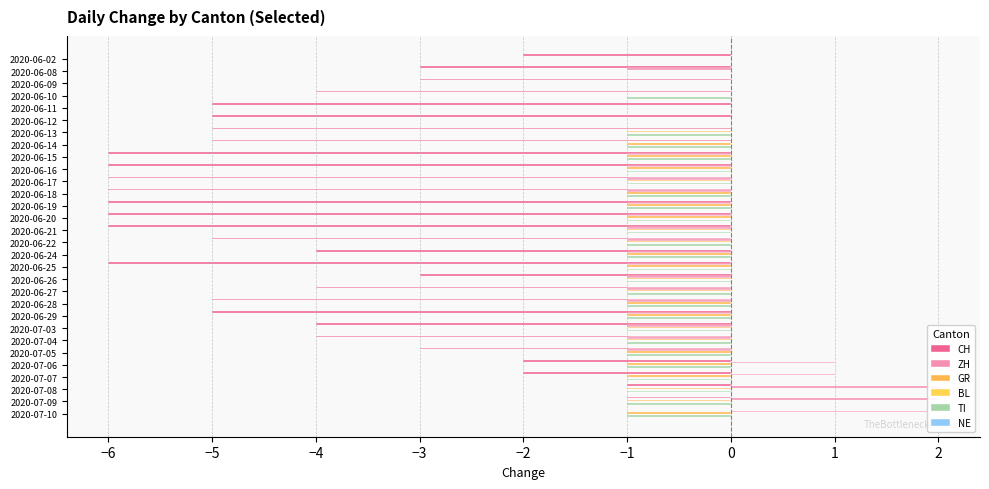

What is the average value of the CH series?

-4.1